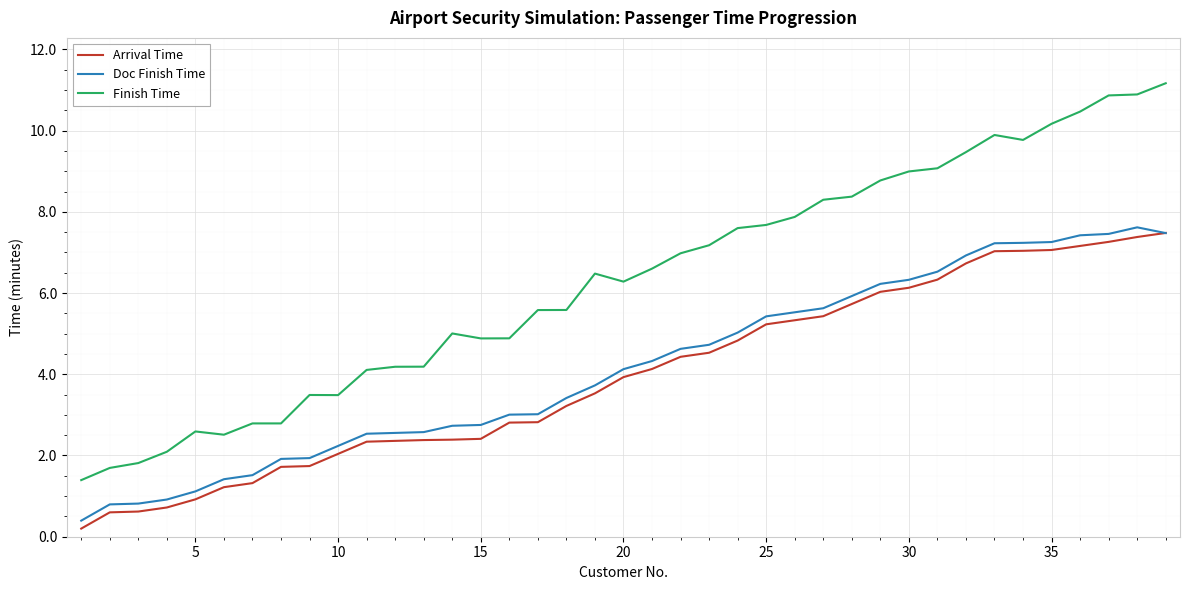

Which series has the largest total across all categories?

Finish Time